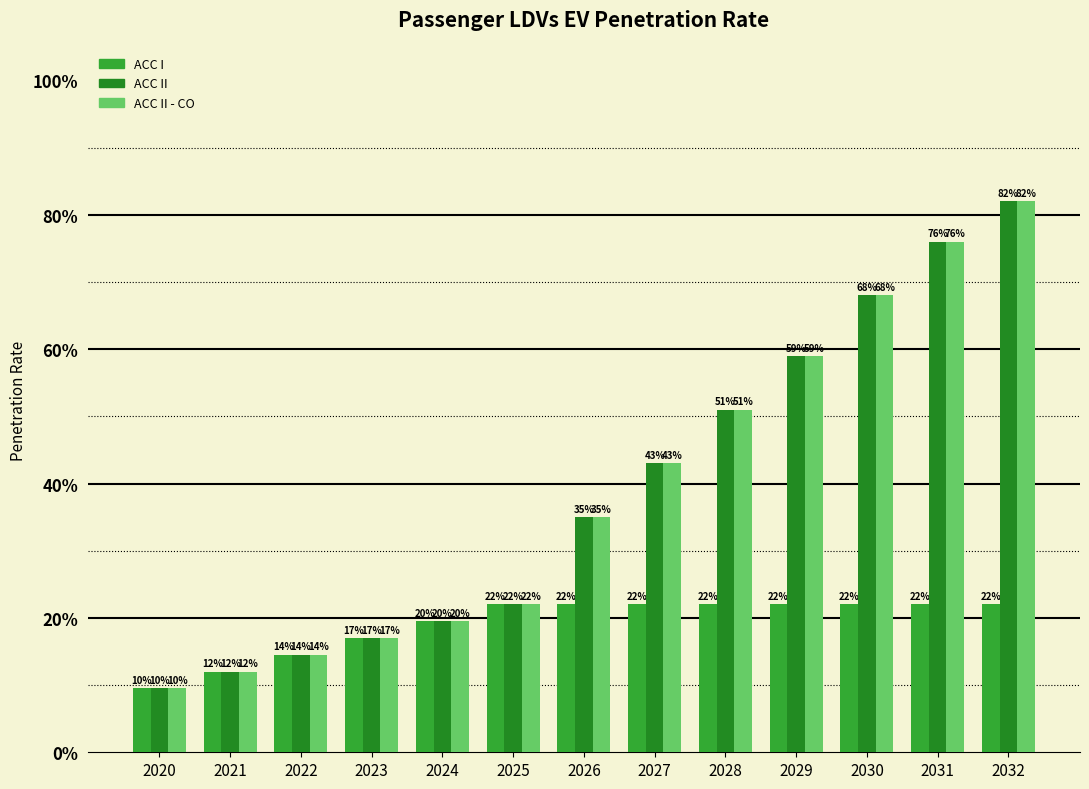

At which label does ACC II reach its minimum?

2020